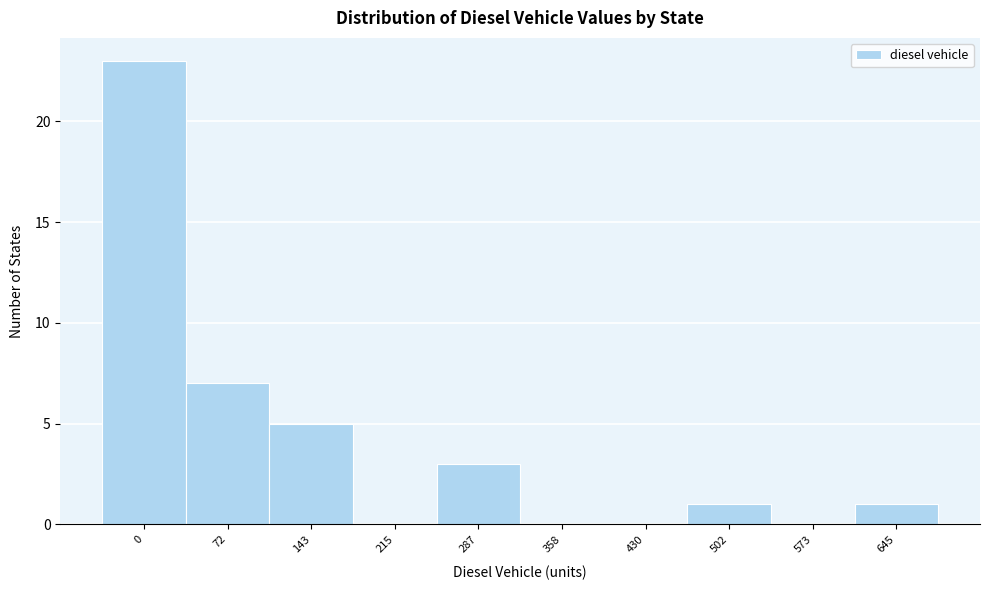

Reading left to right, extract all data points from this chart.

0=23	72=7	143=5	215=0	287=3	358=0	430=0	502=1	573=0	645=1